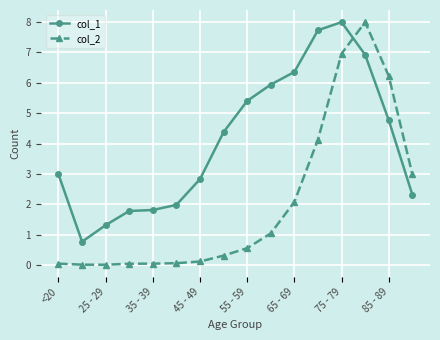

What is the difference between the maximum and minimum values in the col_1 series?

7.2